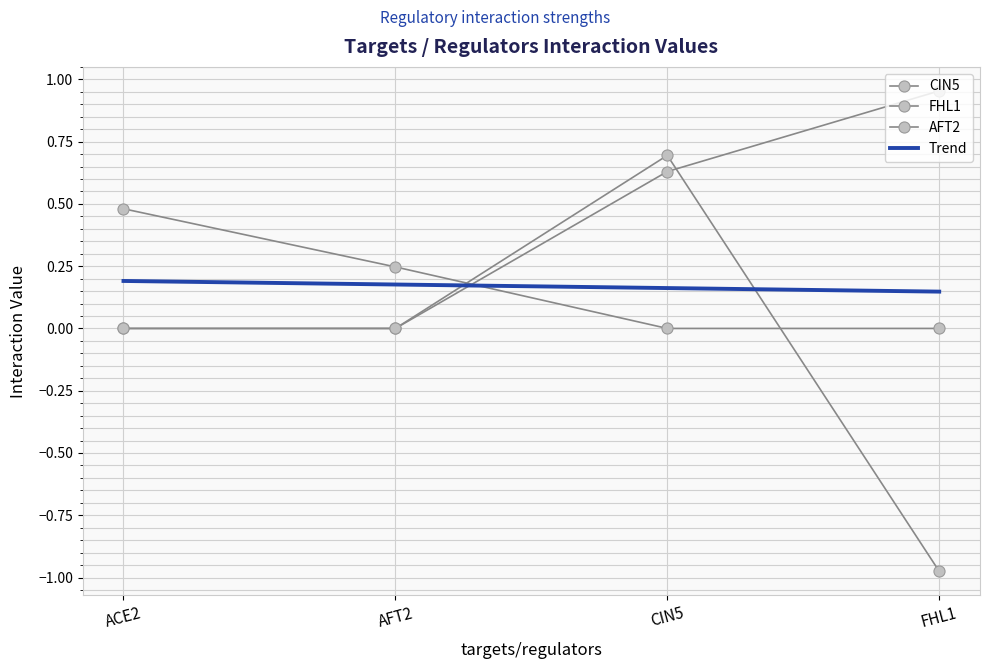

How many distinct data groups are displayed?

4